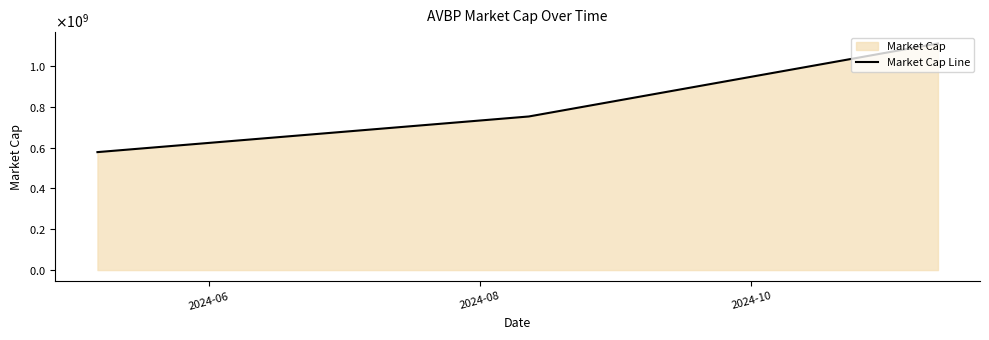

Reading left to right, transcribe all the data shown in this chart.

577770000	752320000	1110000000